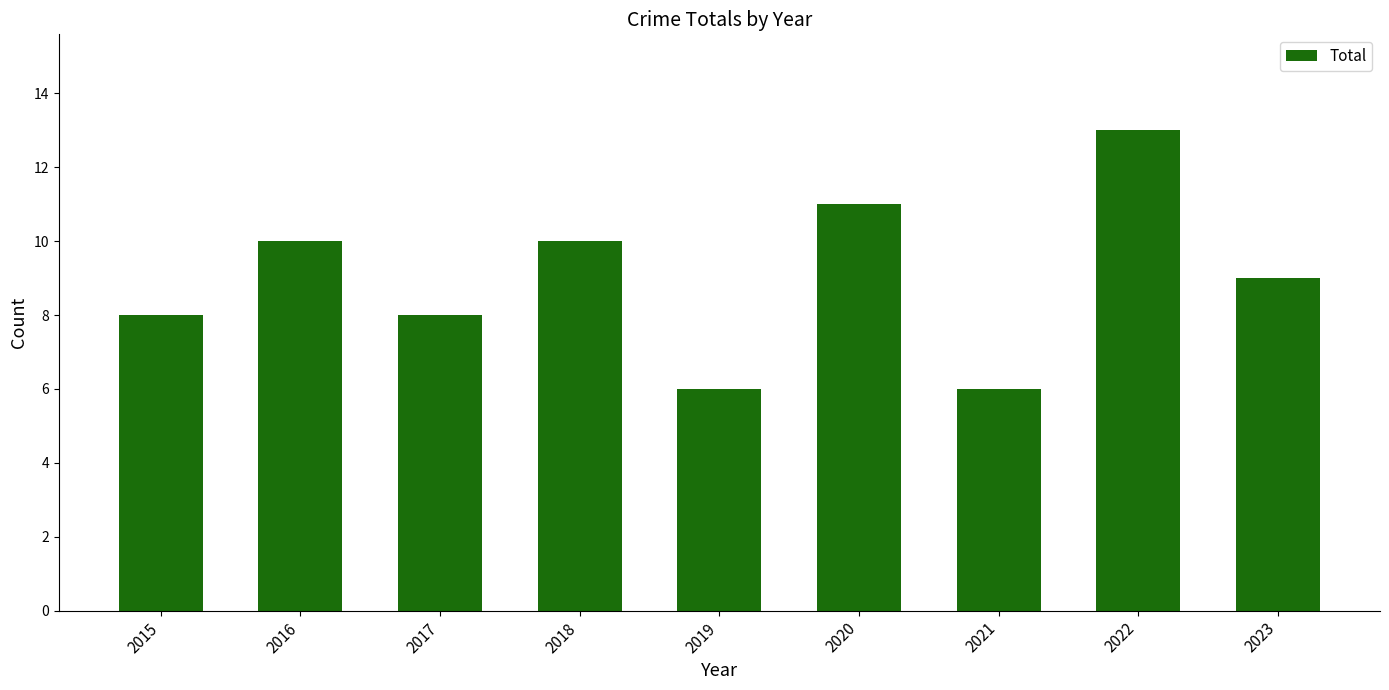

Read the value at 2015.

8